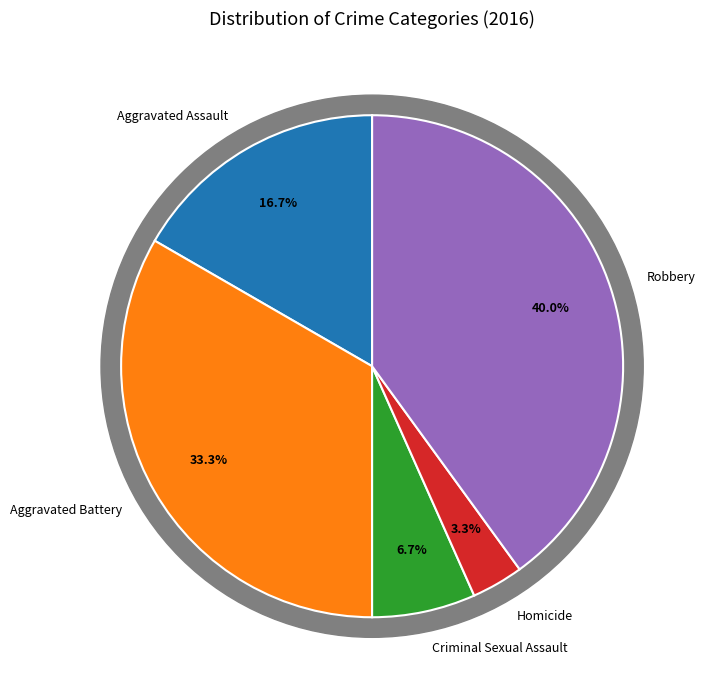

How many segments does this pie chart have?

5